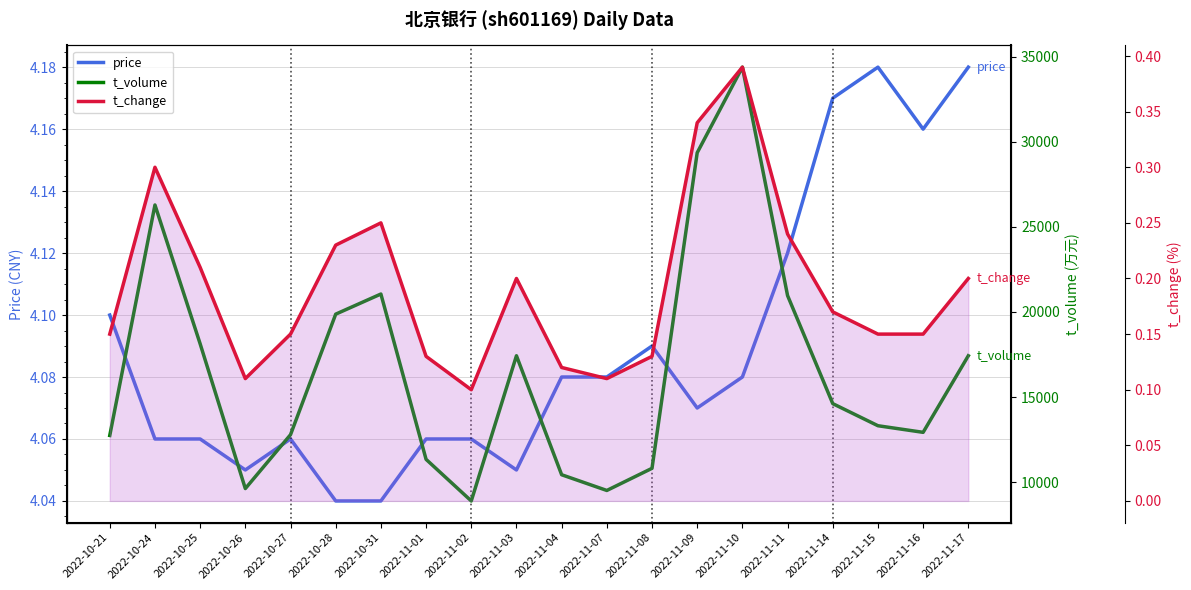

What is the label of the 6th point from the left?

2022-10-28